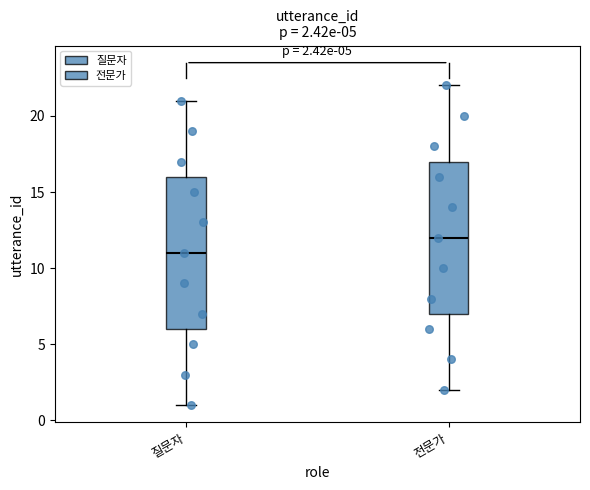

Which box's median line is the lowest?

질문자